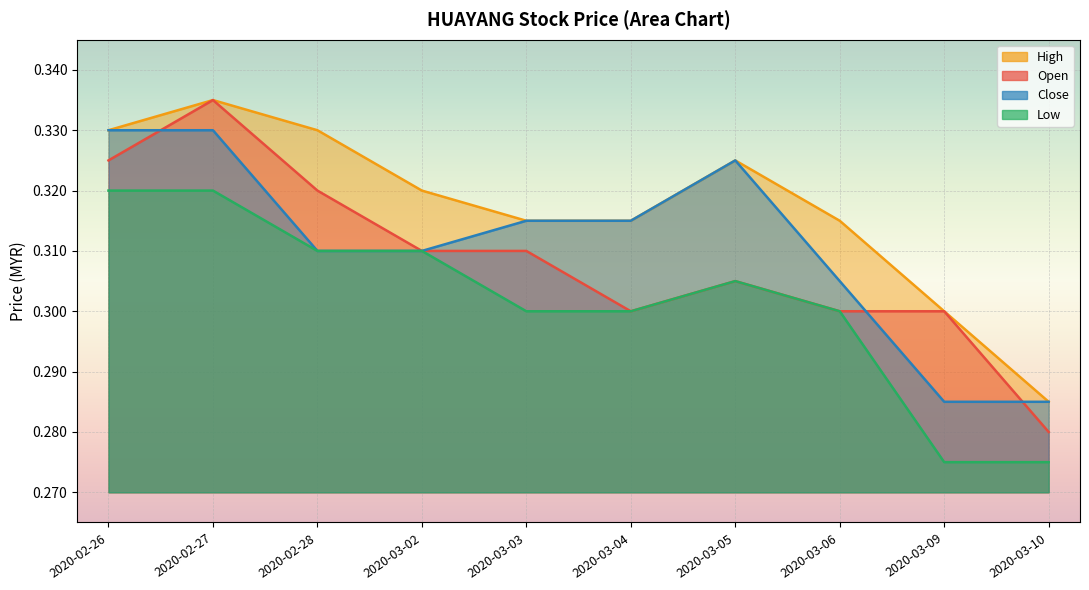

Between 2020-02-27 and 2020-03-02, which series saw the biggest shift?

open